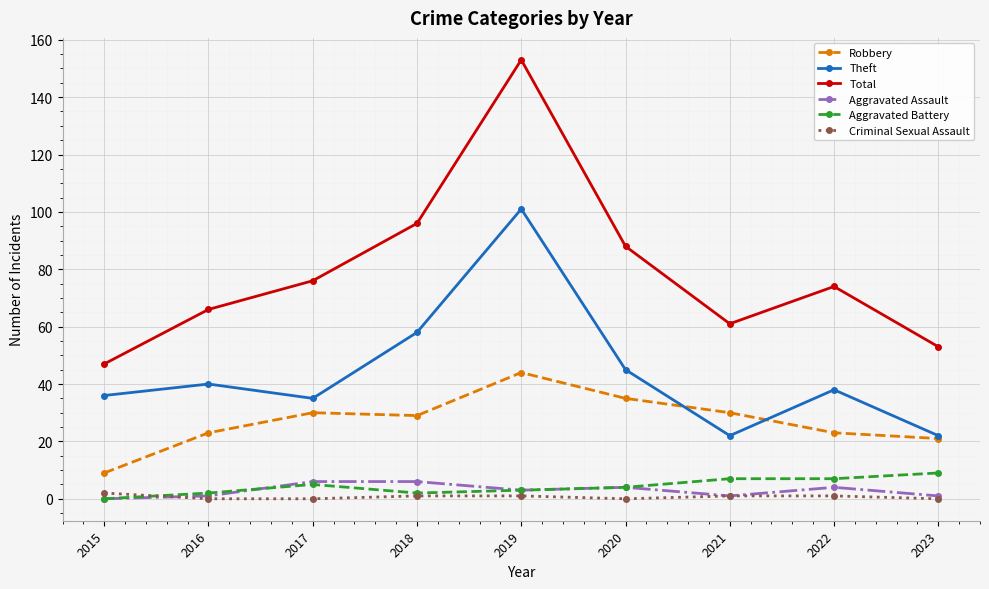

How many distinct data groups are displayed?

6